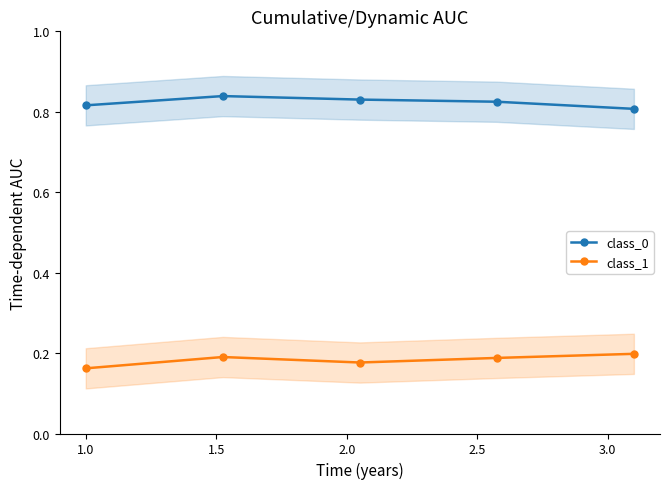

How many data points does each series have?

5